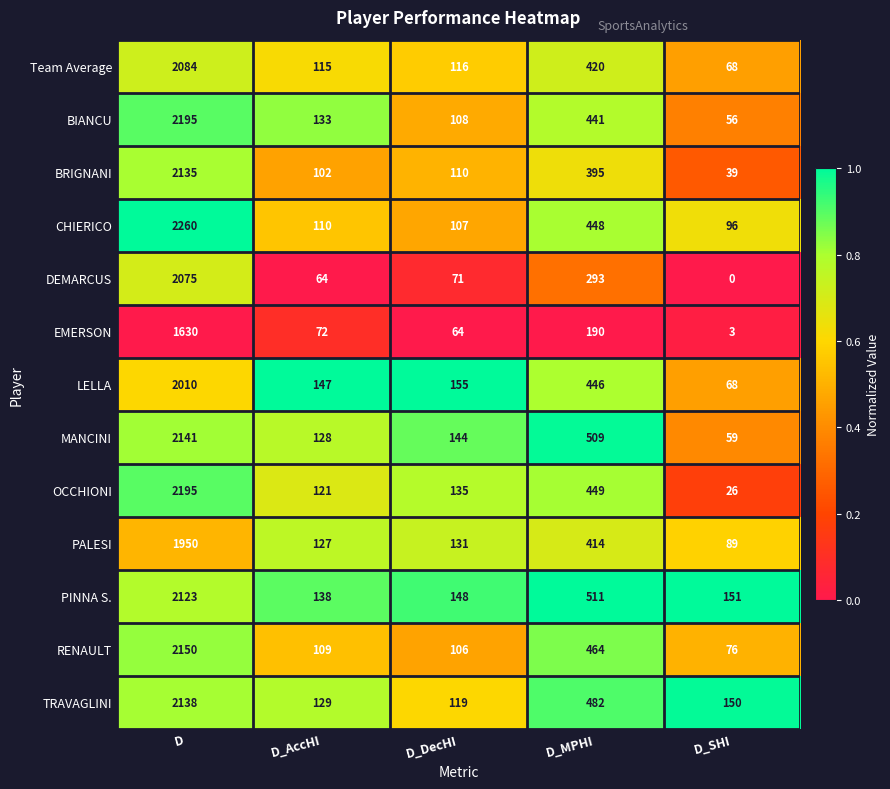

At which label is PINNA S. closest to 1130?

D_MPHI